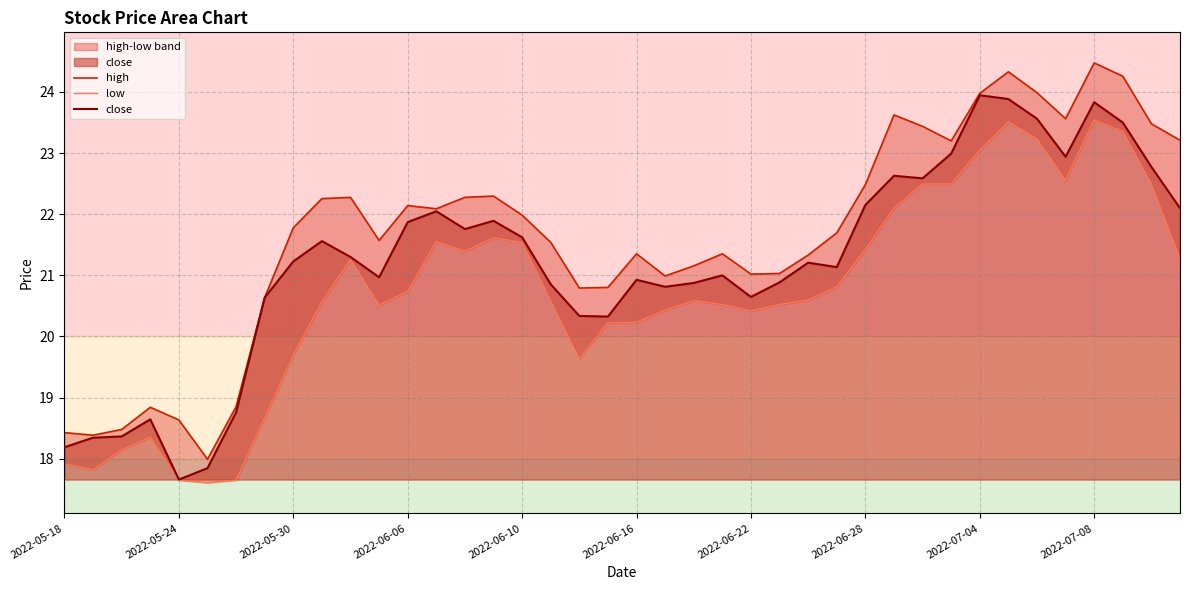

How many interior local peaks does the close series have?

10